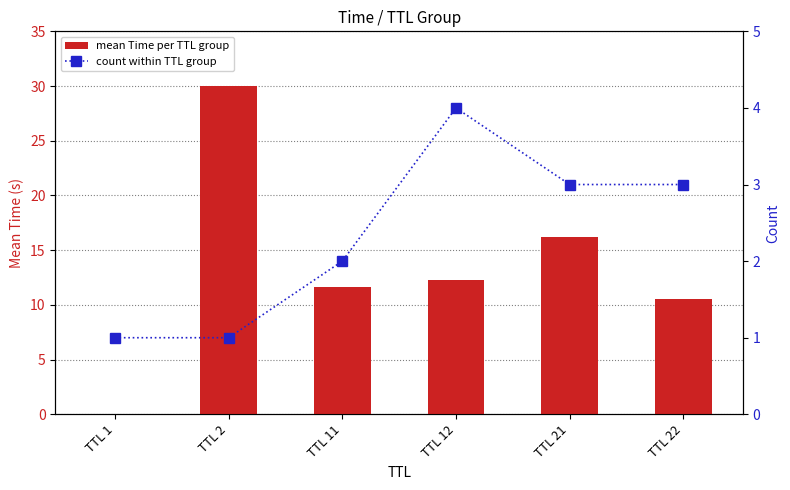

Reading left to right, list all the values displayed in this chart.

mean Time per TTL group: TTL 1=0.0	TTL 2=30.0	TTL 11=11.6	TTL 12=12.3	TTL 21=16.2	TTL 22=10.5
count within TTL group: TTL 1=1.0	TTL 2=1.0	TTL 11=2.0	TTL 12=4.0	TTL 21=3.0	TTL 22=3.0